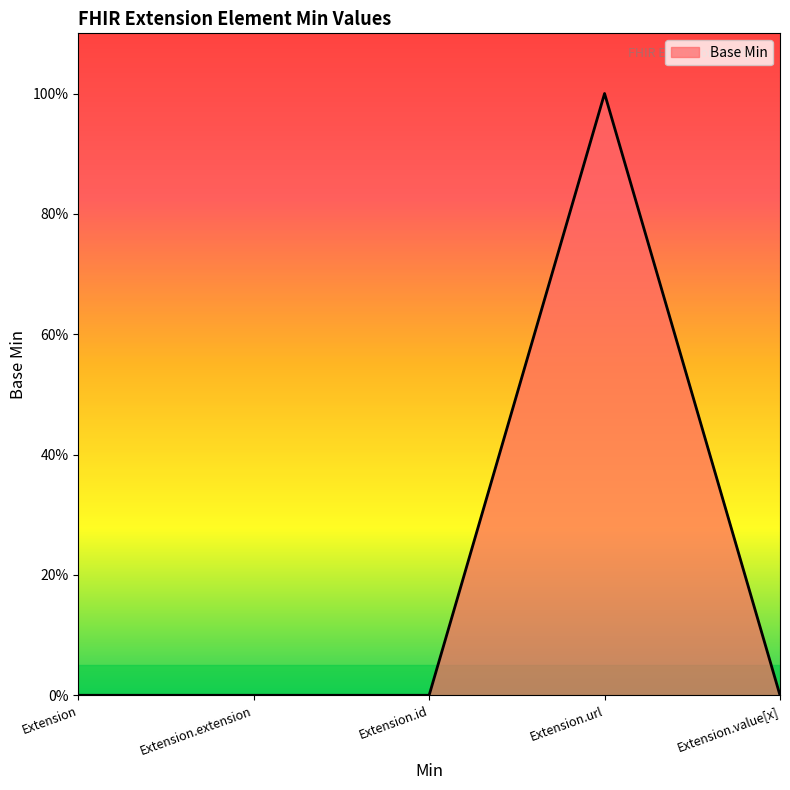

List the labels in order of value, largest first.

Extension.url, Extension, Extension.extension, Extension.id, Extension.value[x]